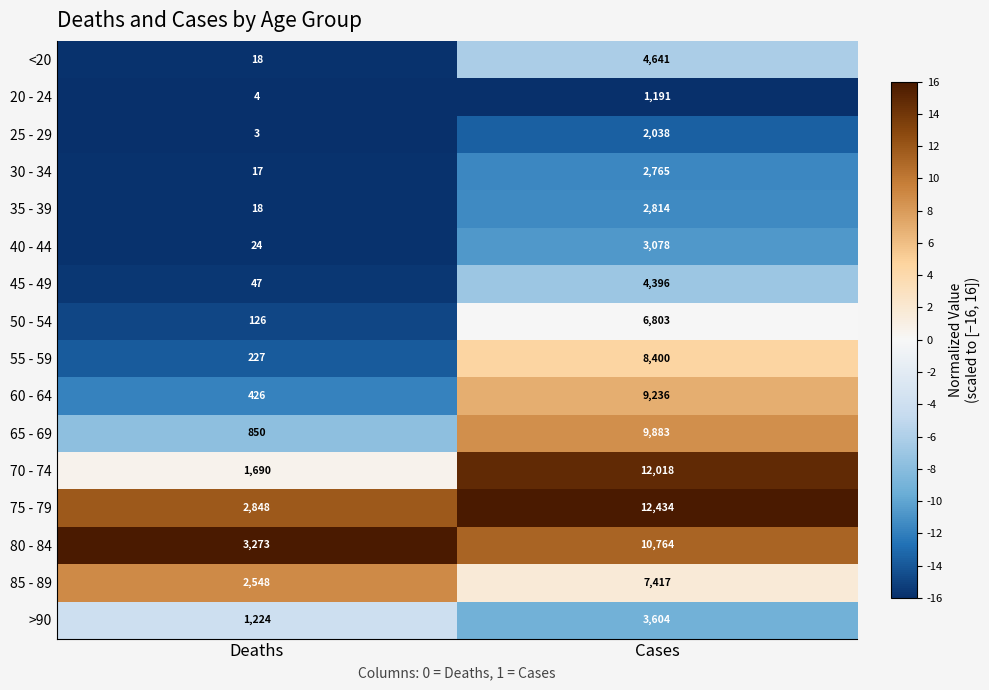

Which series has the widest spread of values?

70 - 74